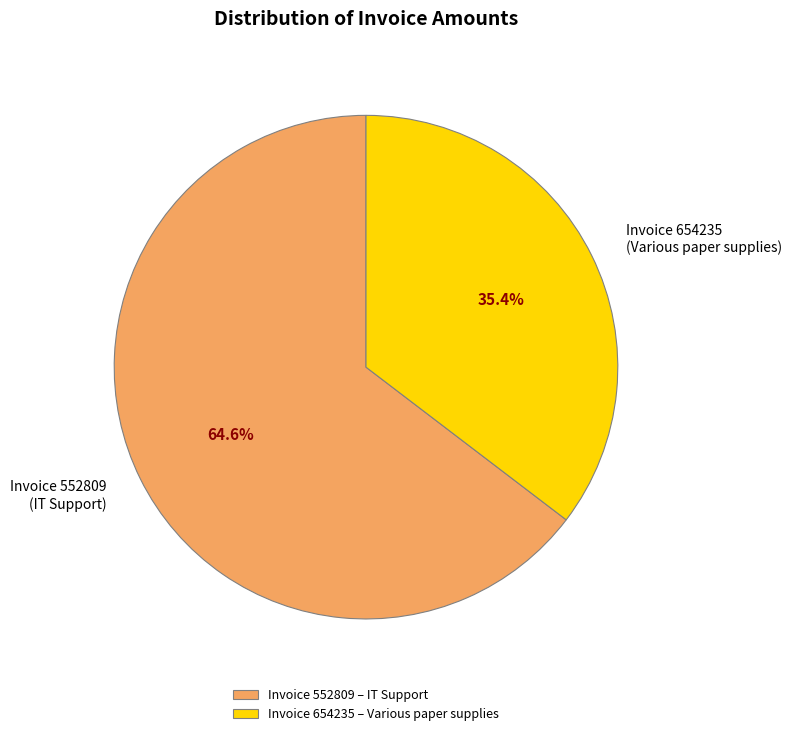

Which slice is the largest?

Invoice 552809 – IT Support